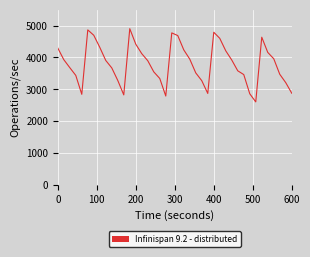

Does the chart have visible grid lines?

Yes